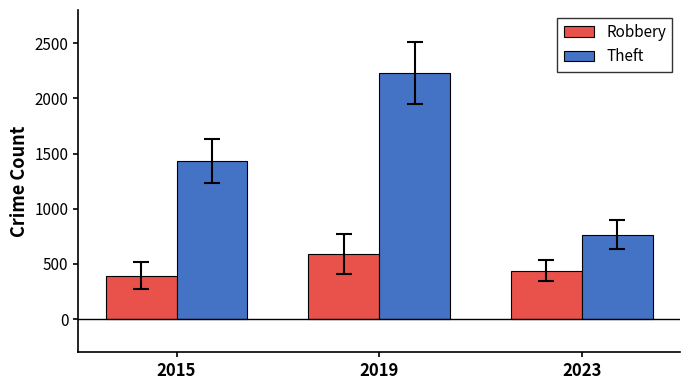

Are the bars horizontal?

No